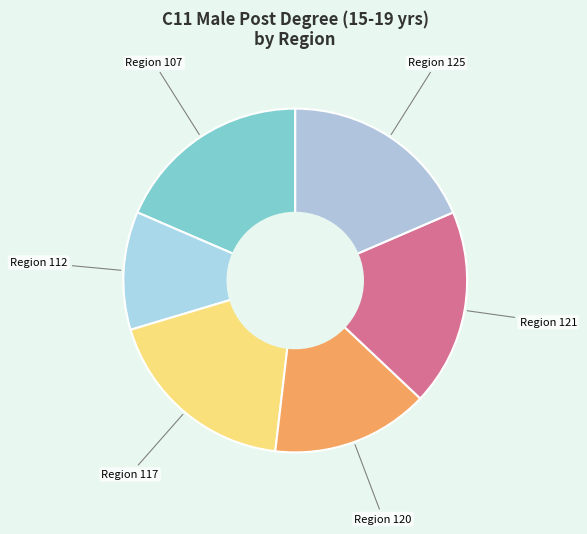

Is there any slice that represents more than half of the pie?

No